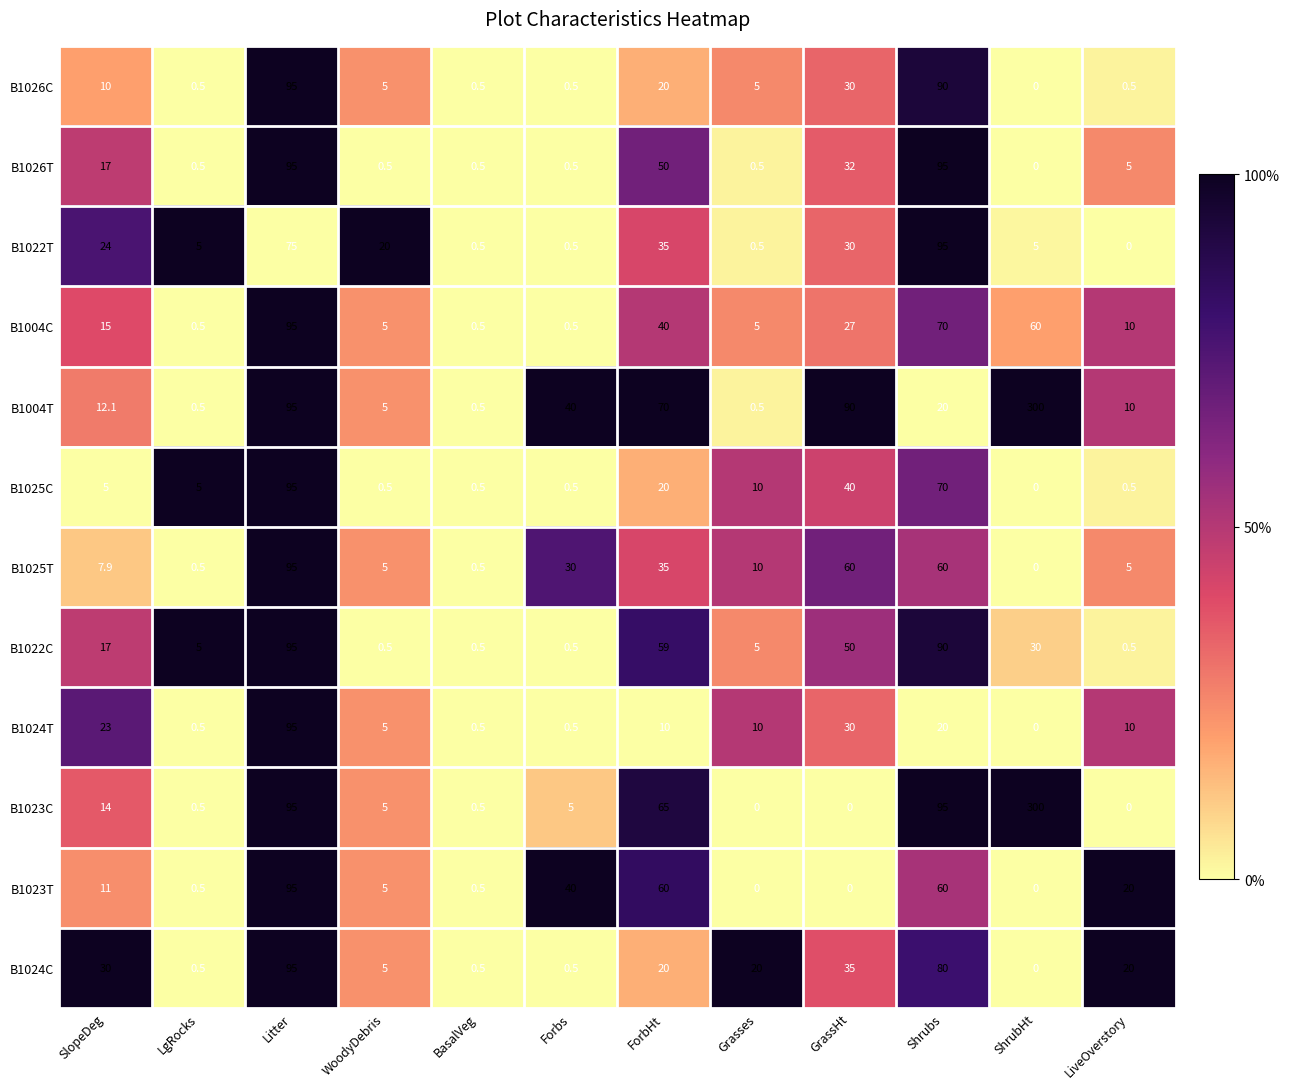

Which category has the highest value in the B1024C series?

Litter